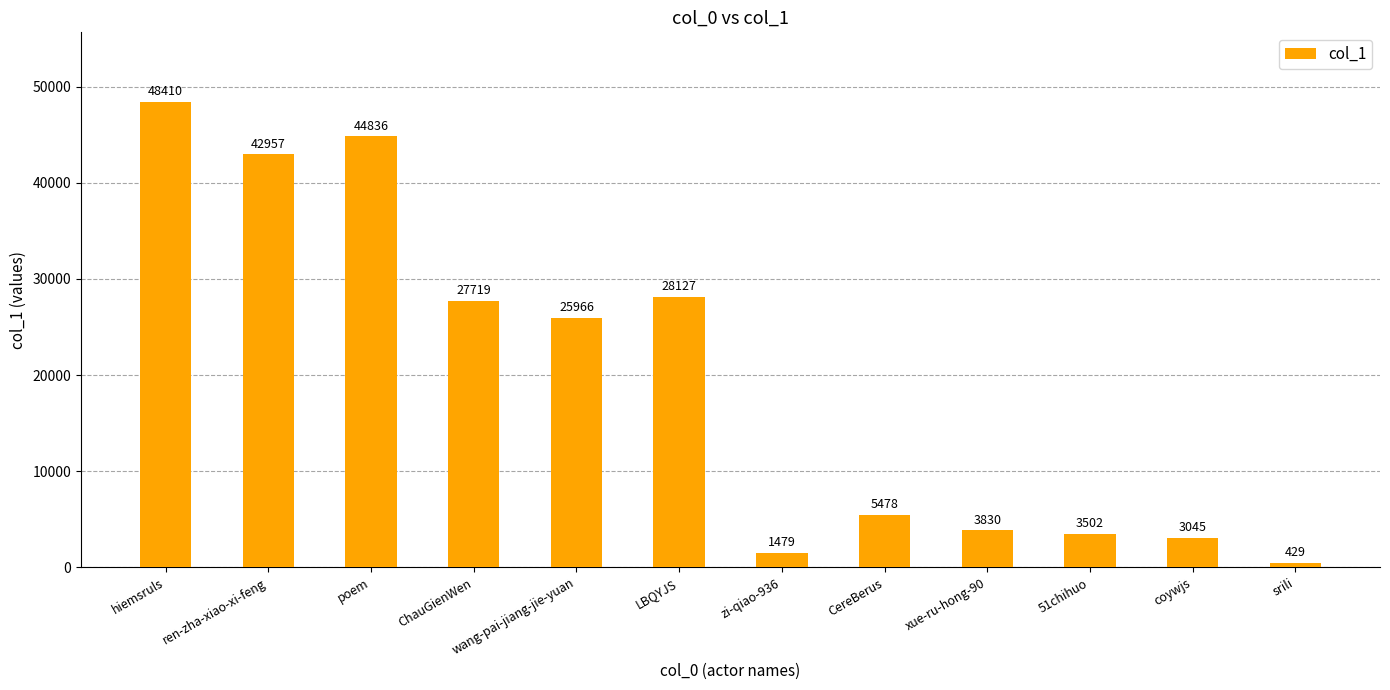

What is the minimum value shown in the chart?

429